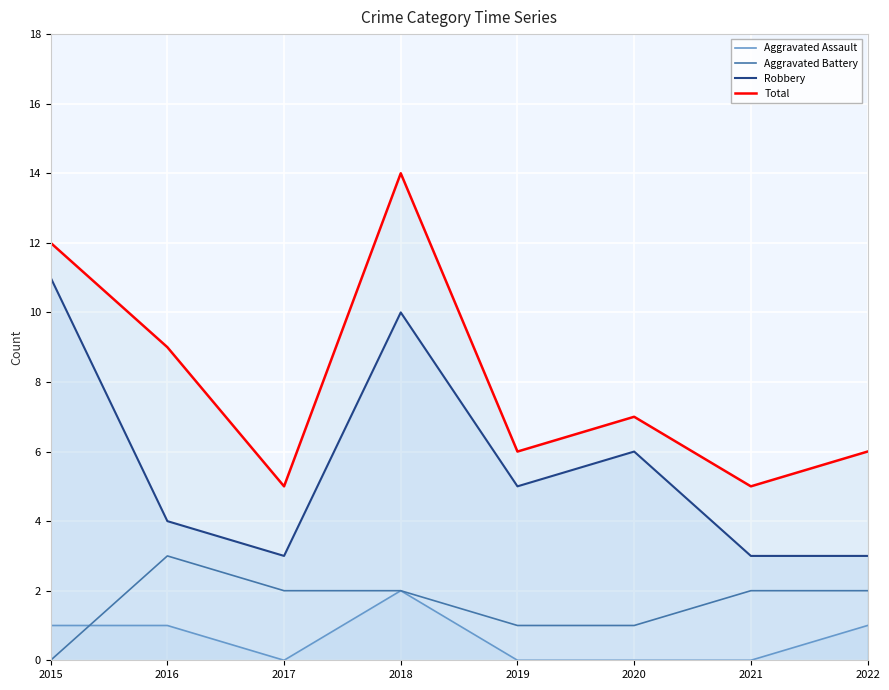

Where is the first local maximum for Aggravated Battery?

2016